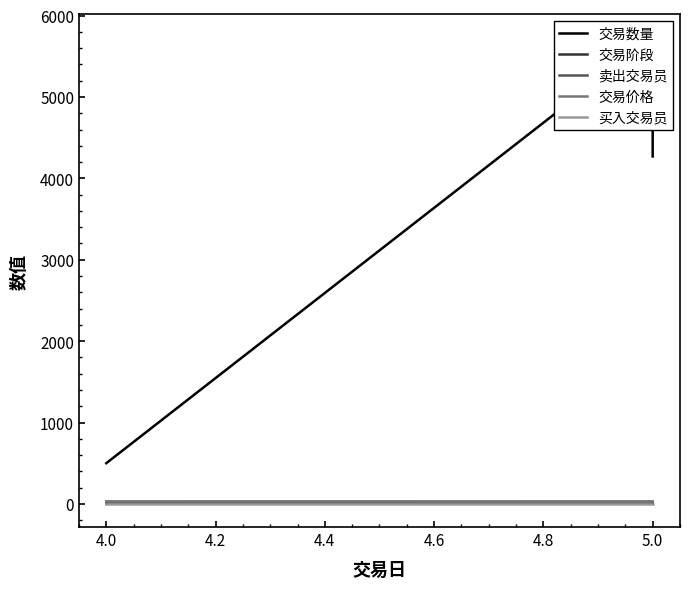

Reading right to left, list all the values displayed in this chart.

交易数量: 4270.0	5730.0	500.0
交易阶段: 3.0	2.0	3.0
卖出交易员: 3.0	3.0	4.0
交易价格: 31.7	31.7	31.8
买入交易员: 2.0	2.0	2.0